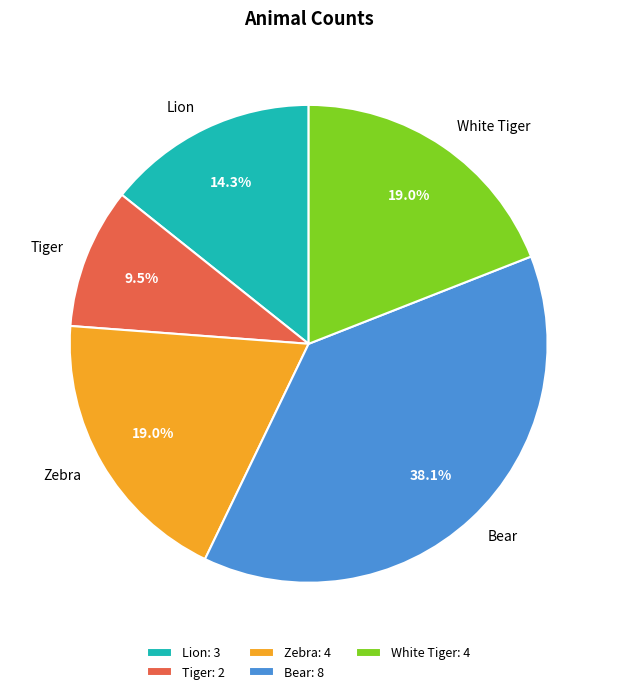

How much of the chart is everything except White Tiger?

81.0%